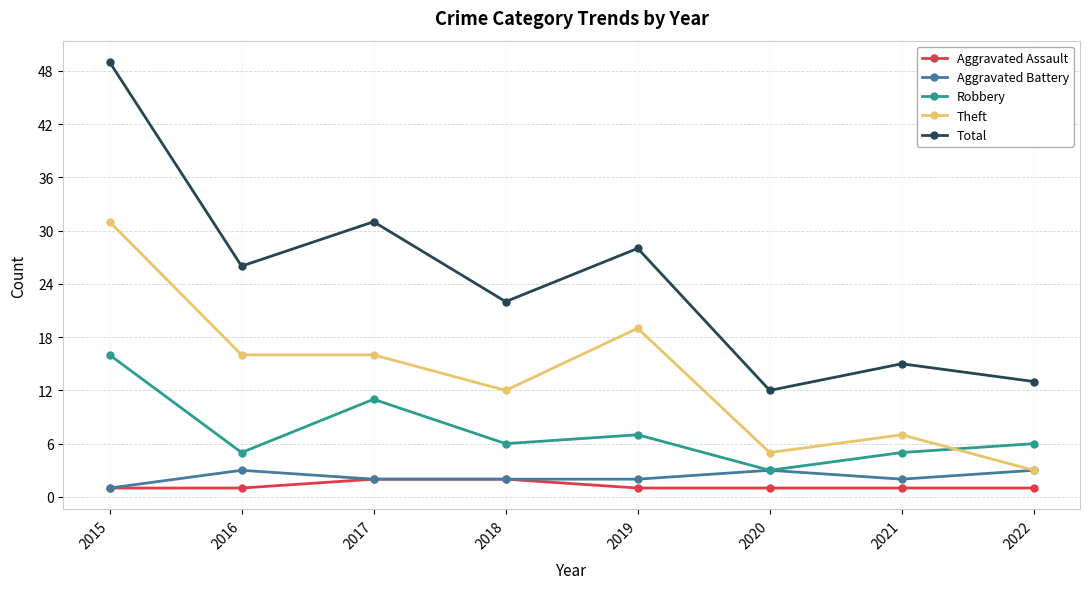

What is the spread (max minus min) of values at 2018?

20